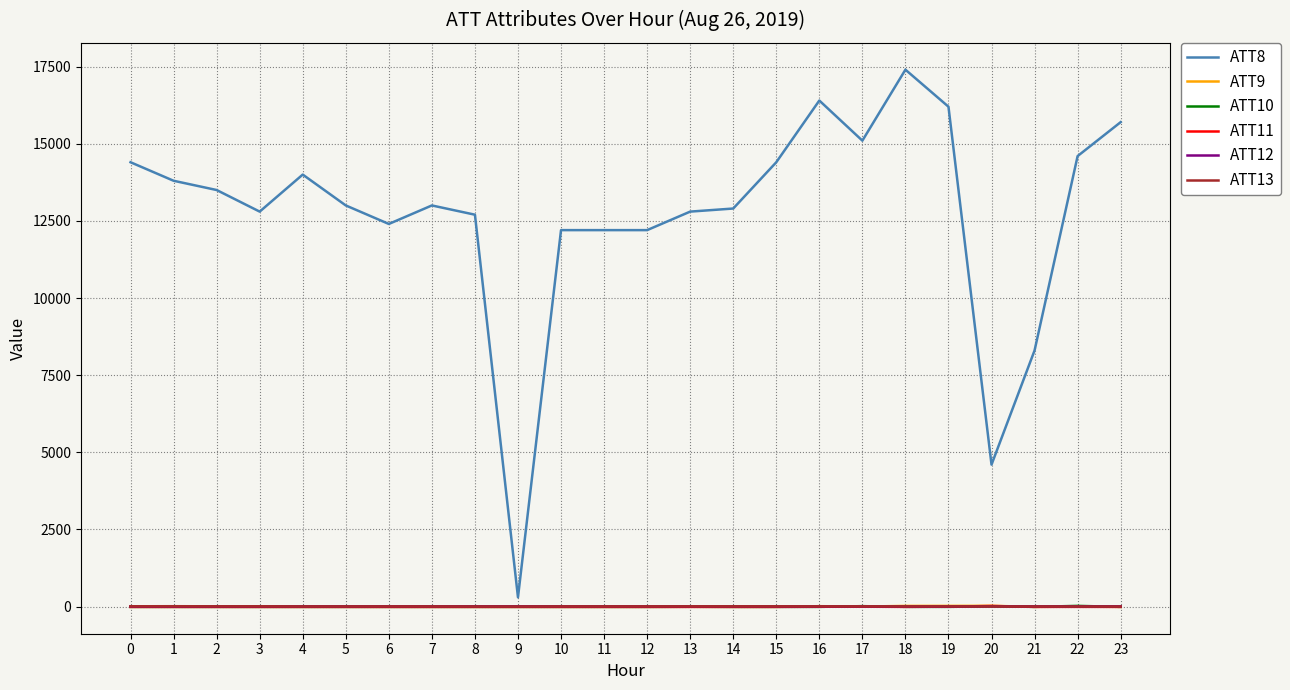

True or false: ATT9 and ATT8 cross at least once.

False